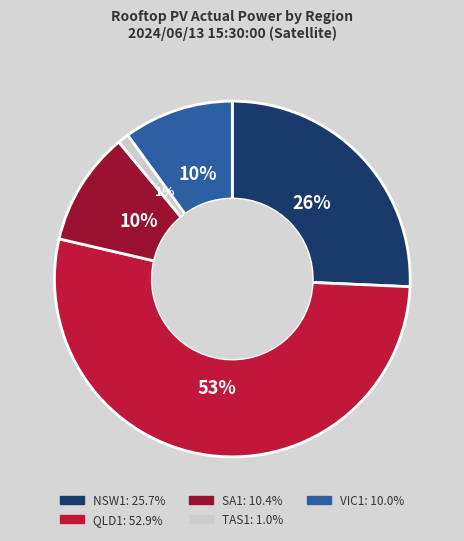

How many slices are in this pie chart?

5